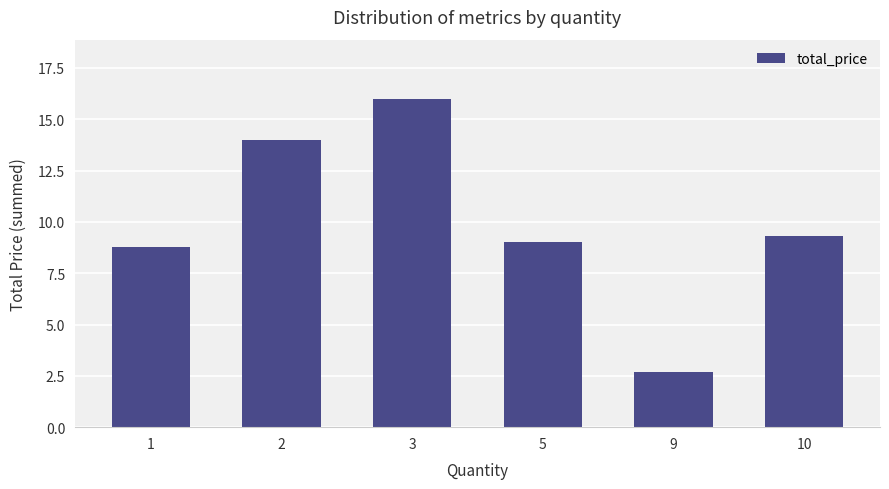

How many series are shown in this chart?

1